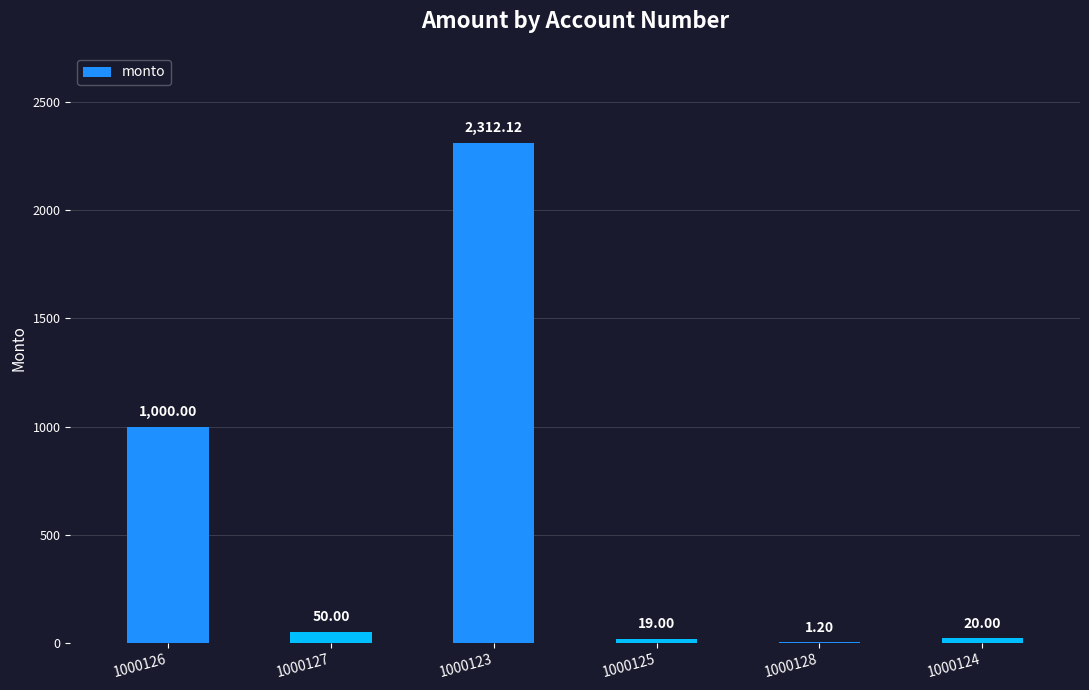

Approximately how many times larger is the value at 1000127 compared to 1000128?

41.7